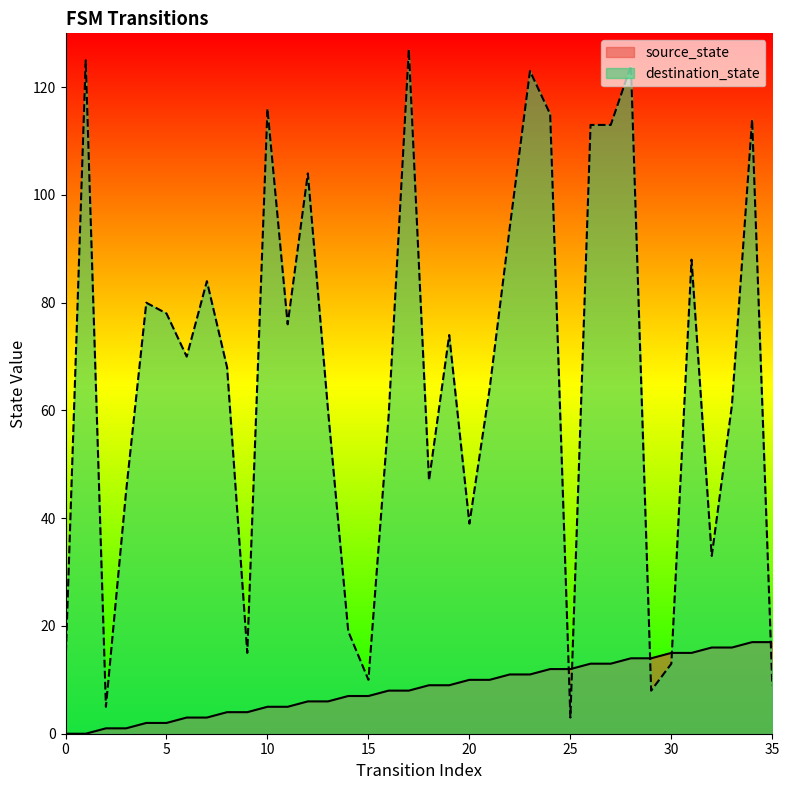

How many positive values does the source_state series have?

34